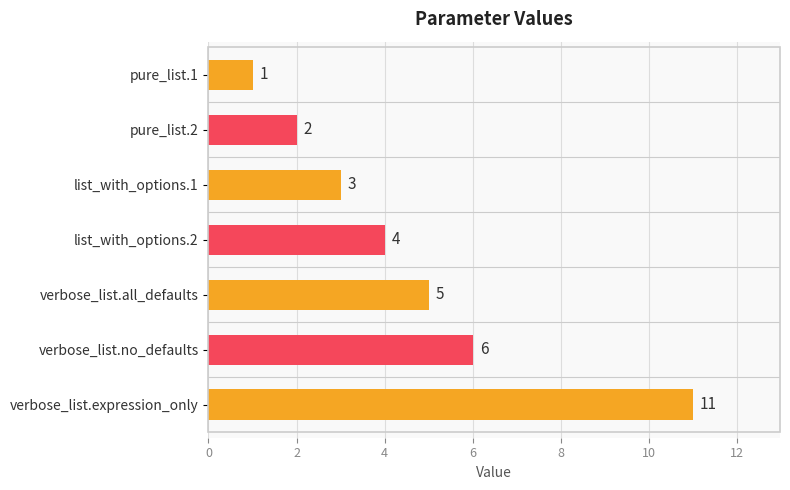

Reading top to bottom, list all the values displayed in this chart.

1	2	3	4	5	6	11